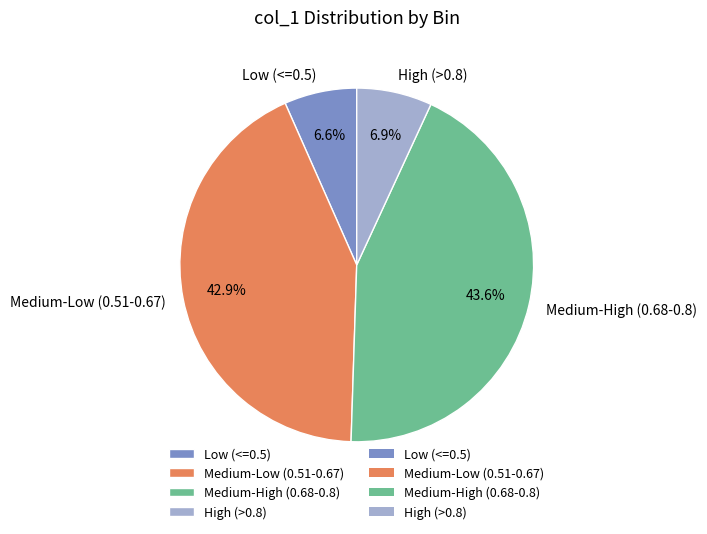

To the nearest percent, what is the average slice percentage?

25%